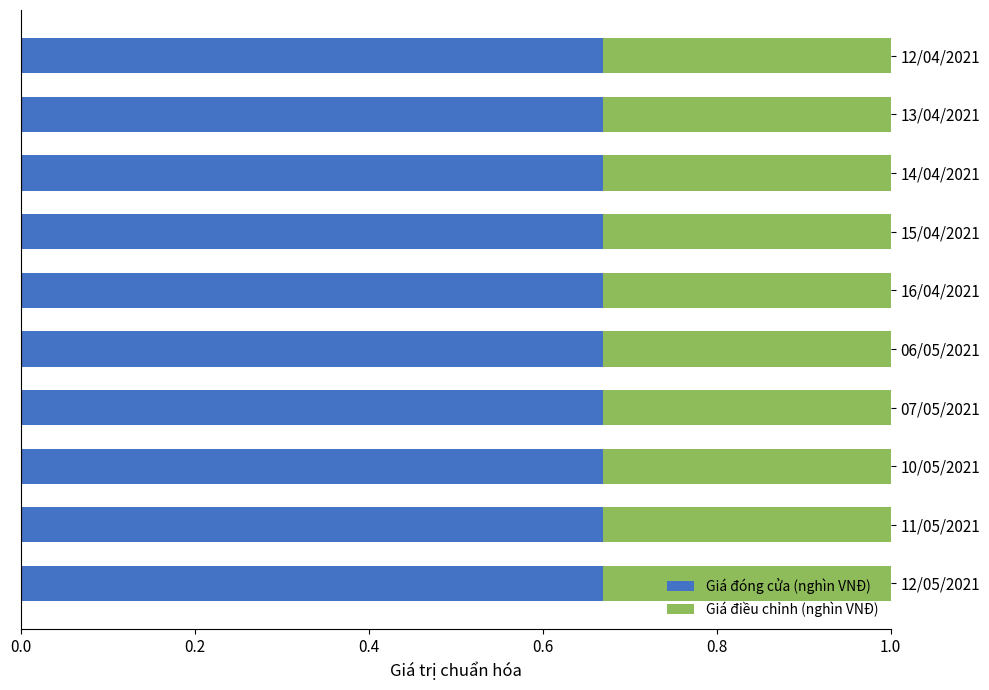

What is the total value across all series at 10/05/2021?

1.0